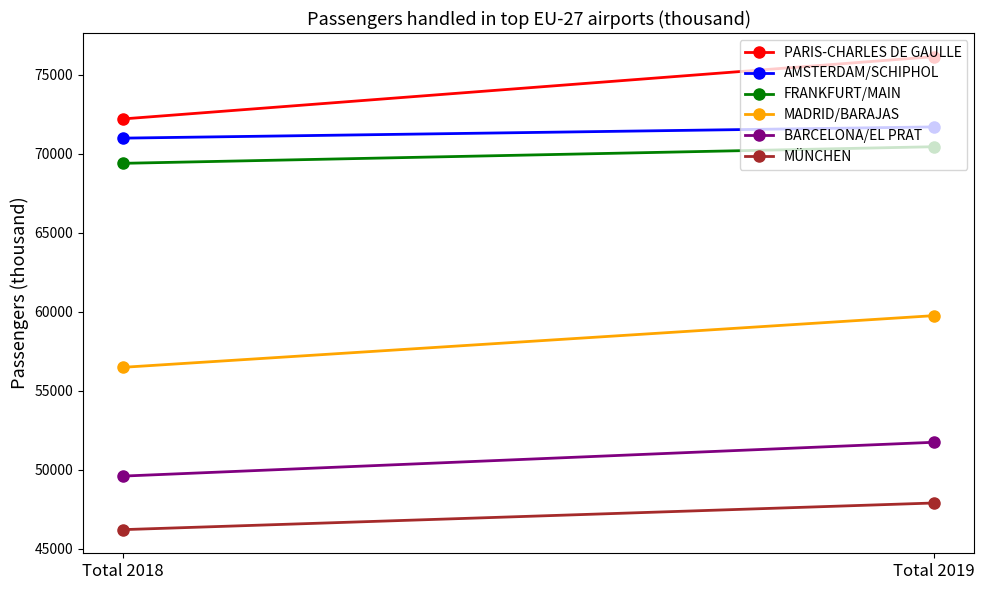

Where is MÜNCHEN nearest to the value 47048?

Total 2018